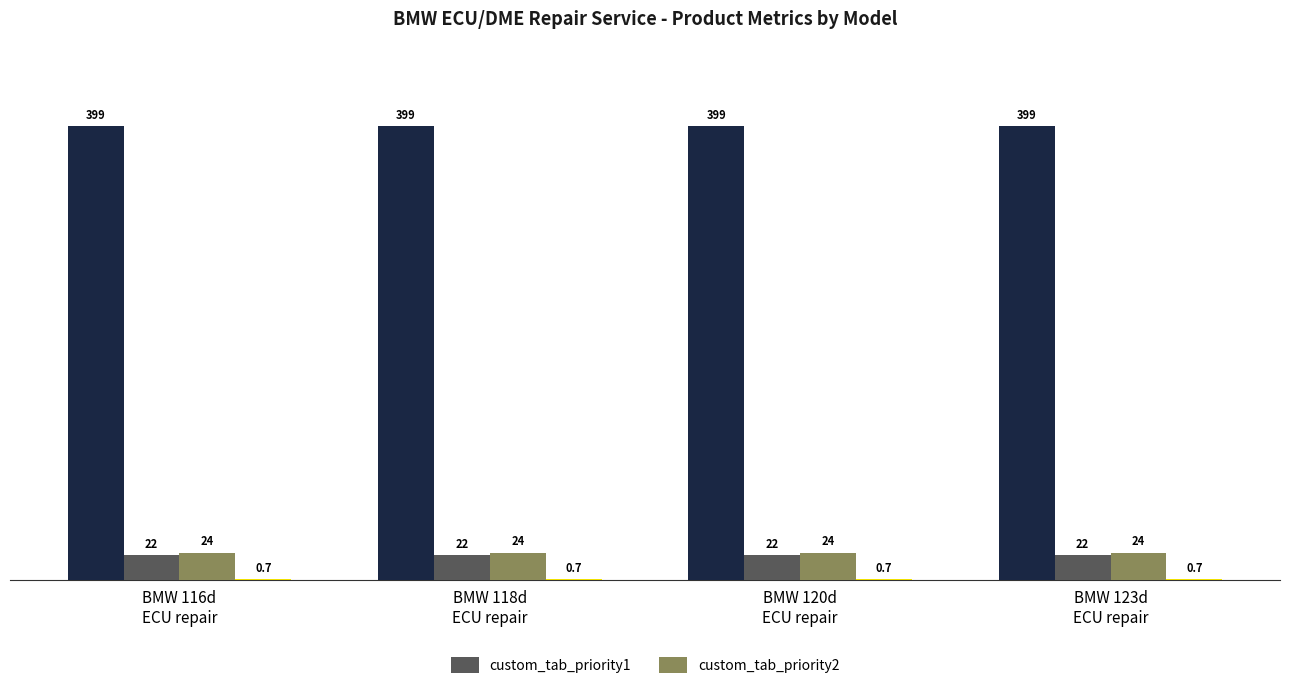

Does the chart contain any negative values?

No